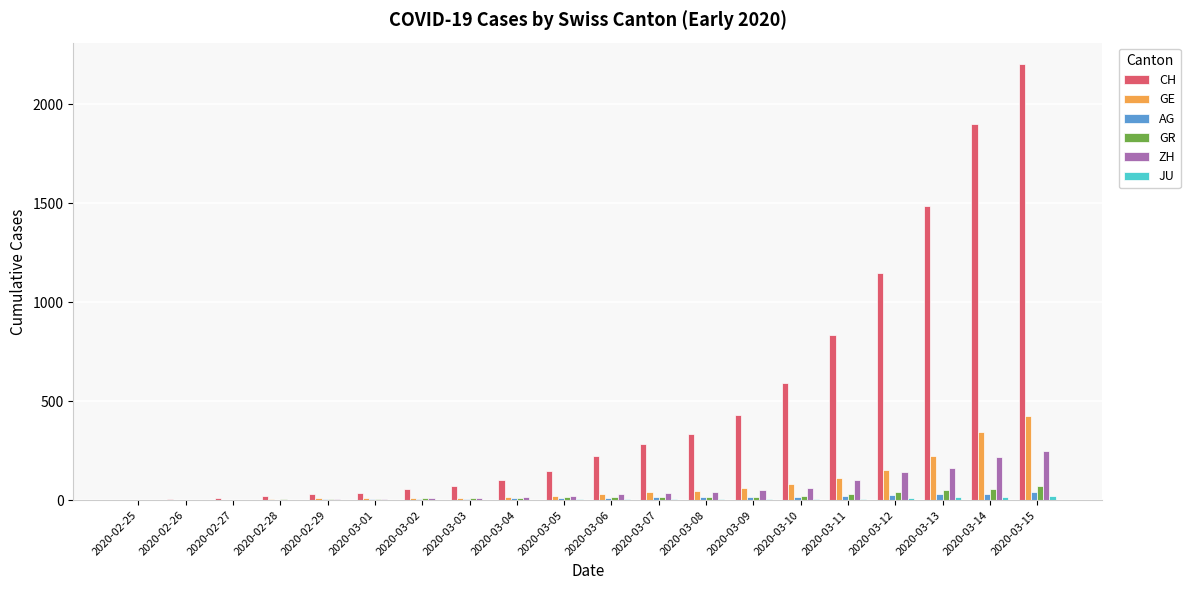

At which category does the chart reach its peak across all series?

2020-03-15